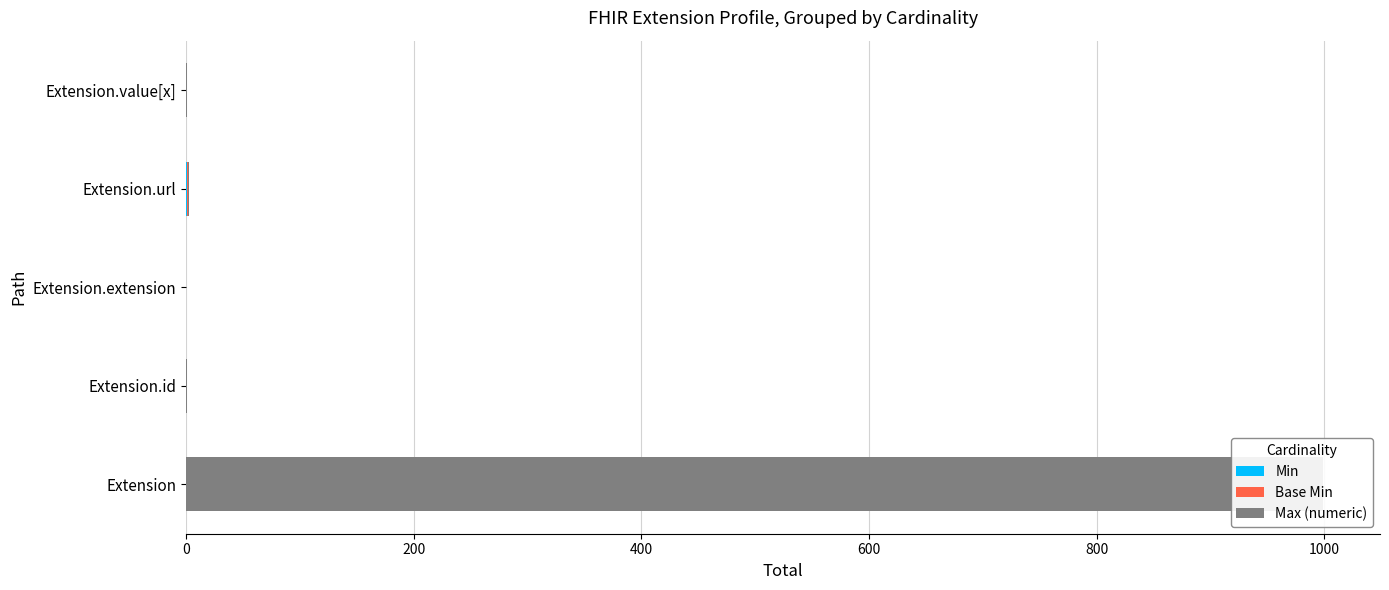

How many bars are there in each group?

3